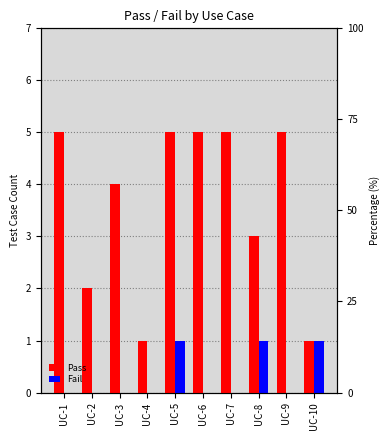

How many categories are shown in the chart?

10